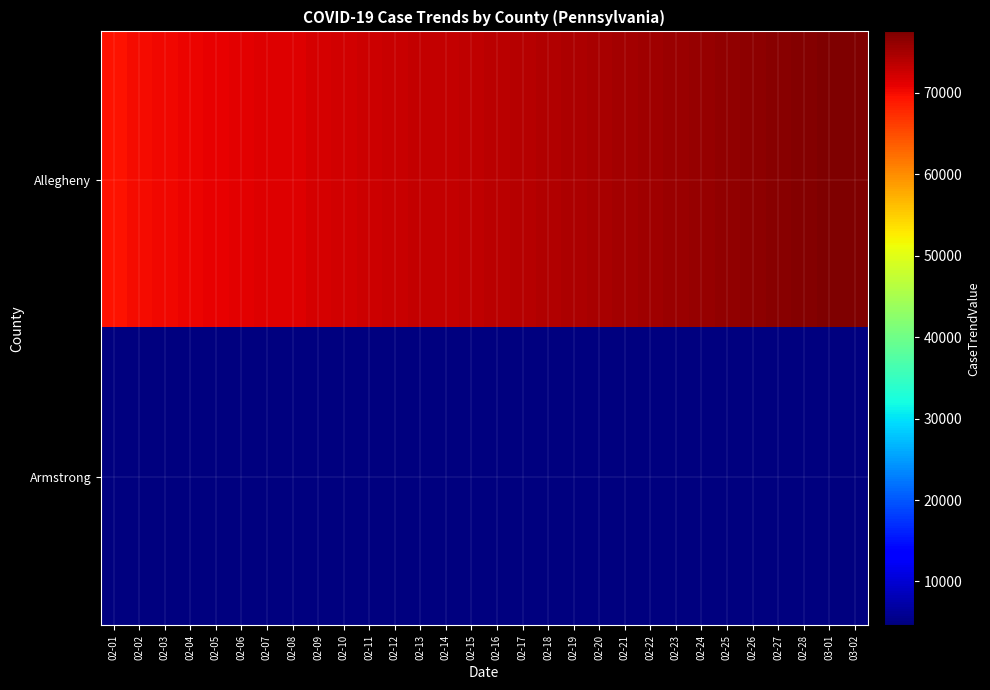

List the series in order of their overall mean, lowest first.

Armstrong, Allegheny